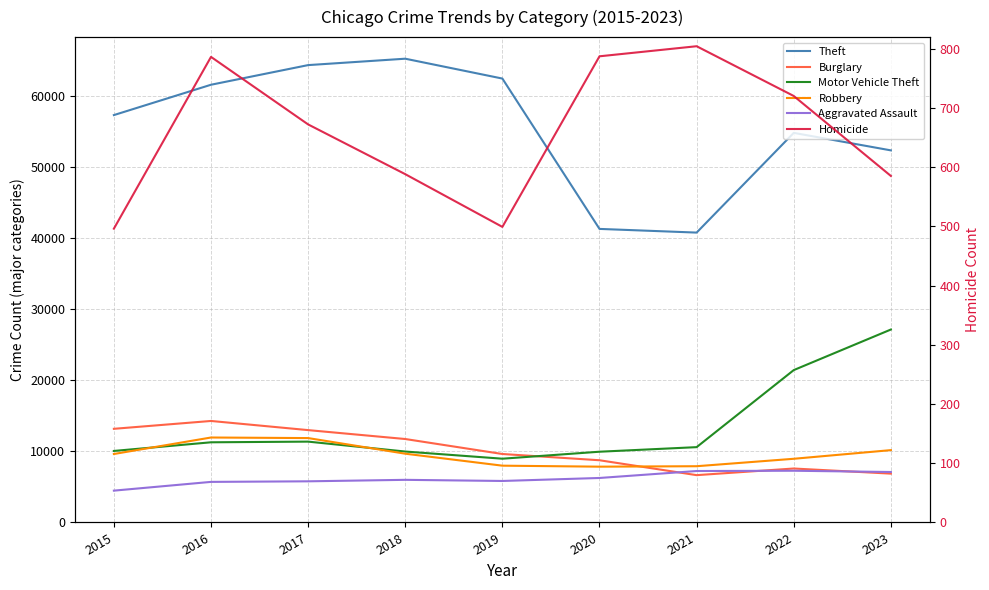

At which category is the sum across all series the highest?

2017